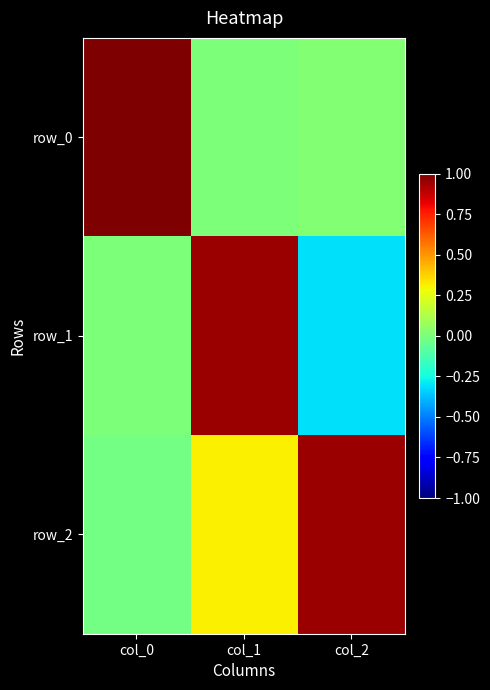

Which series has the largest range (max minus min)?

row_1